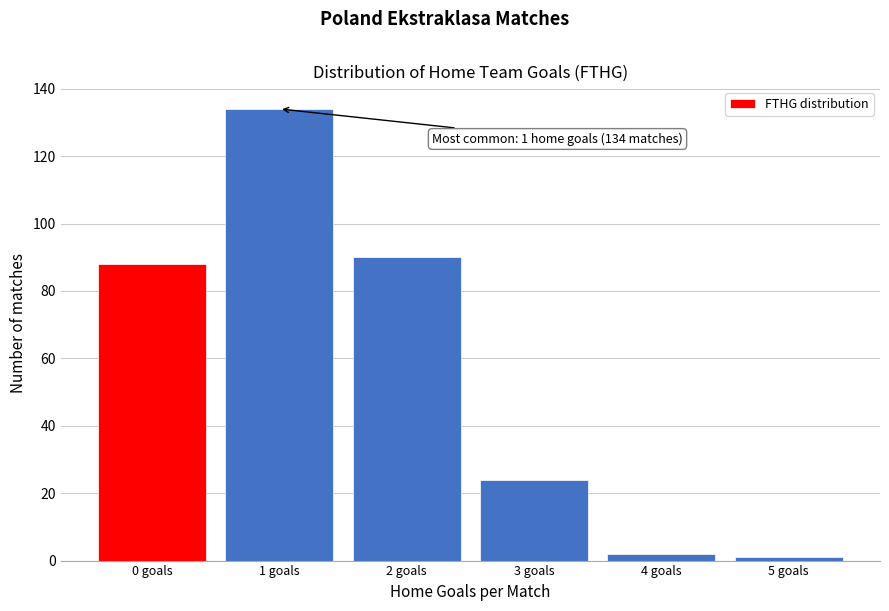

Which range on the x-axis has the tallest bar?

0.5 to 1.5